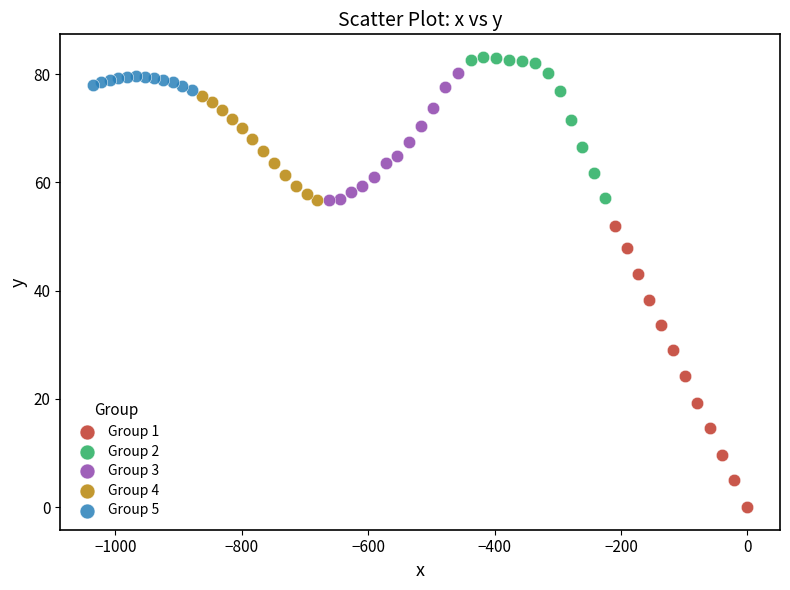

Which series reaches the minimum Y coordinate?

Group 1